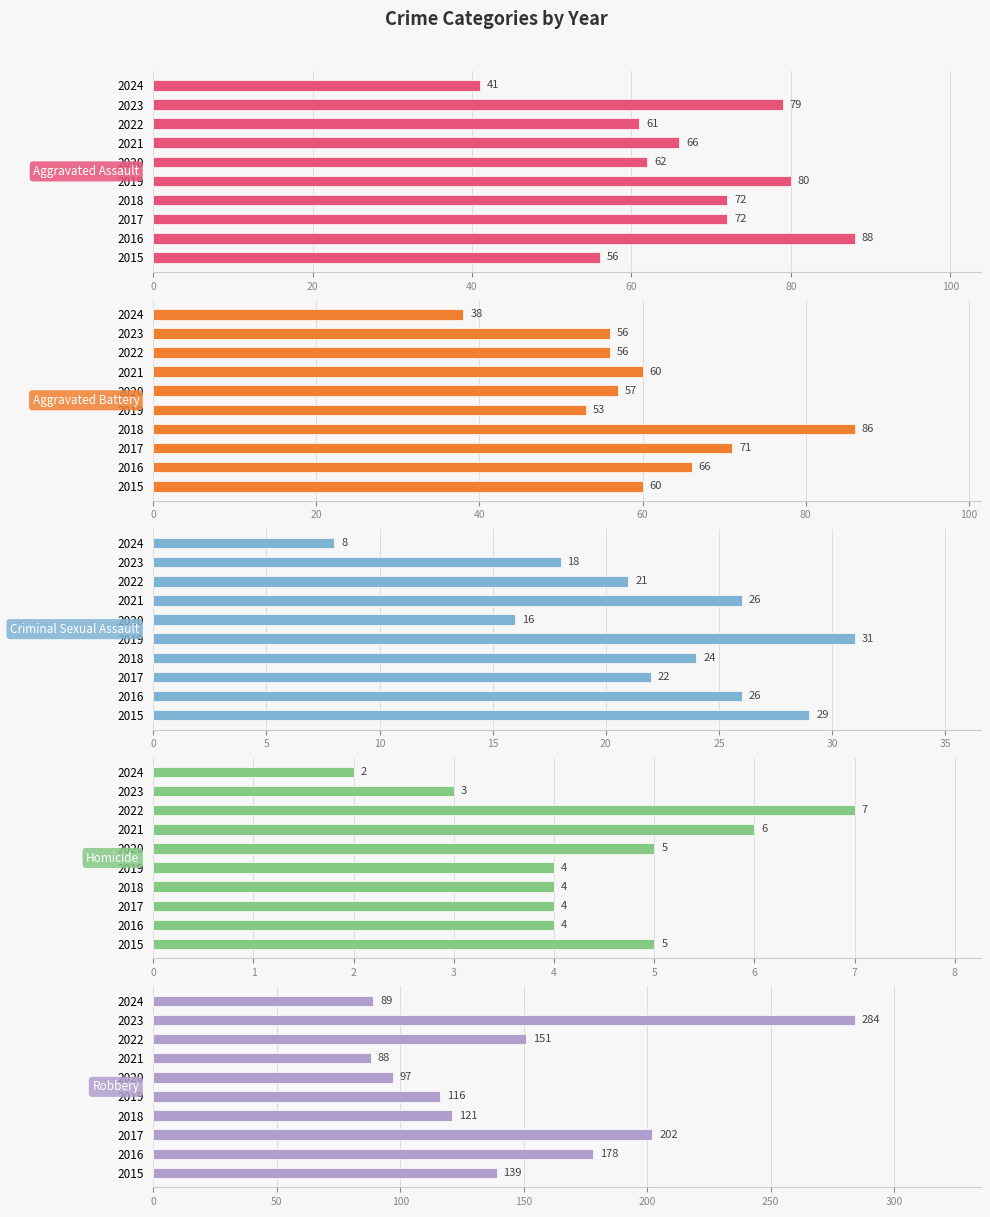

What is the value of the Criminal Sexual Assault bar at the 2nd from the left?

26